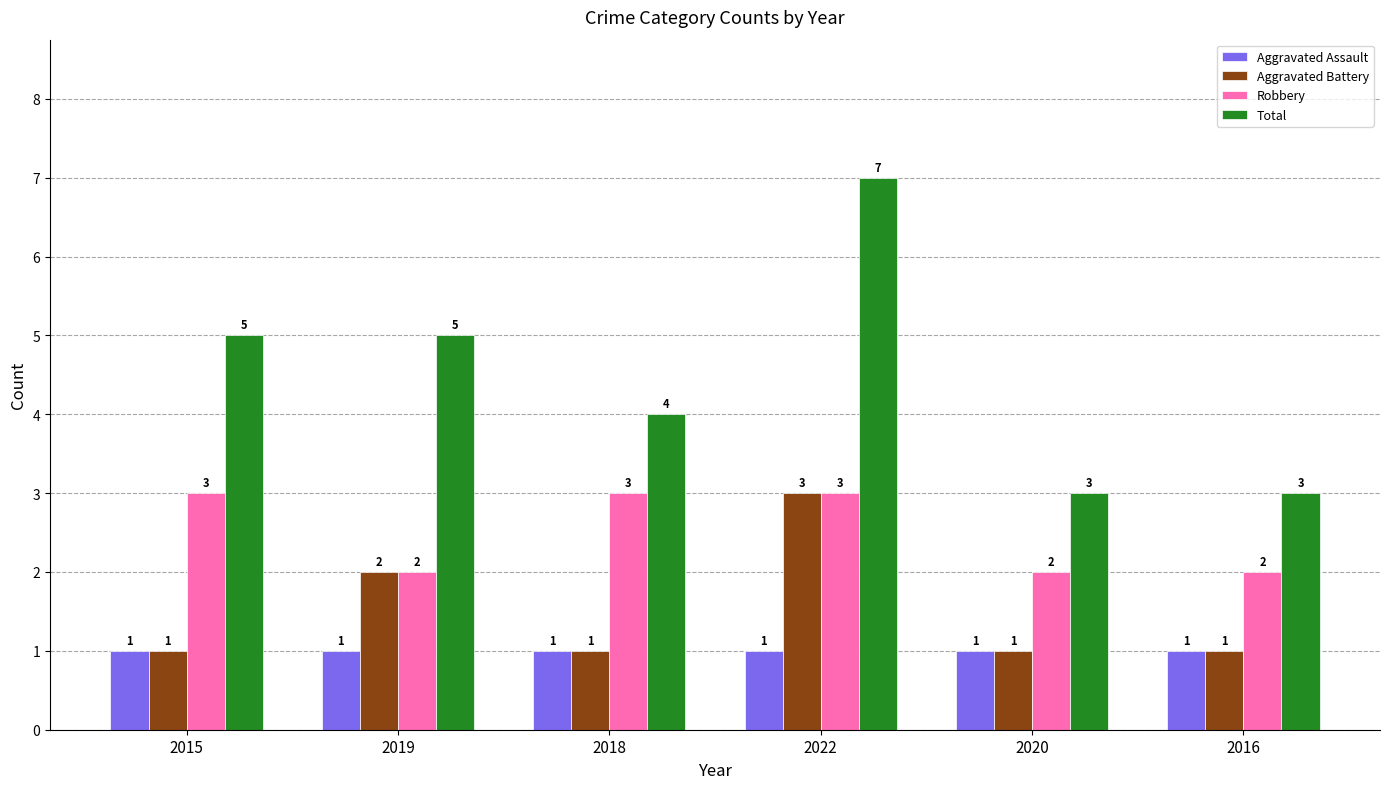

What is the value of the Aggravated Assault bar at the 3rd from the left?

1